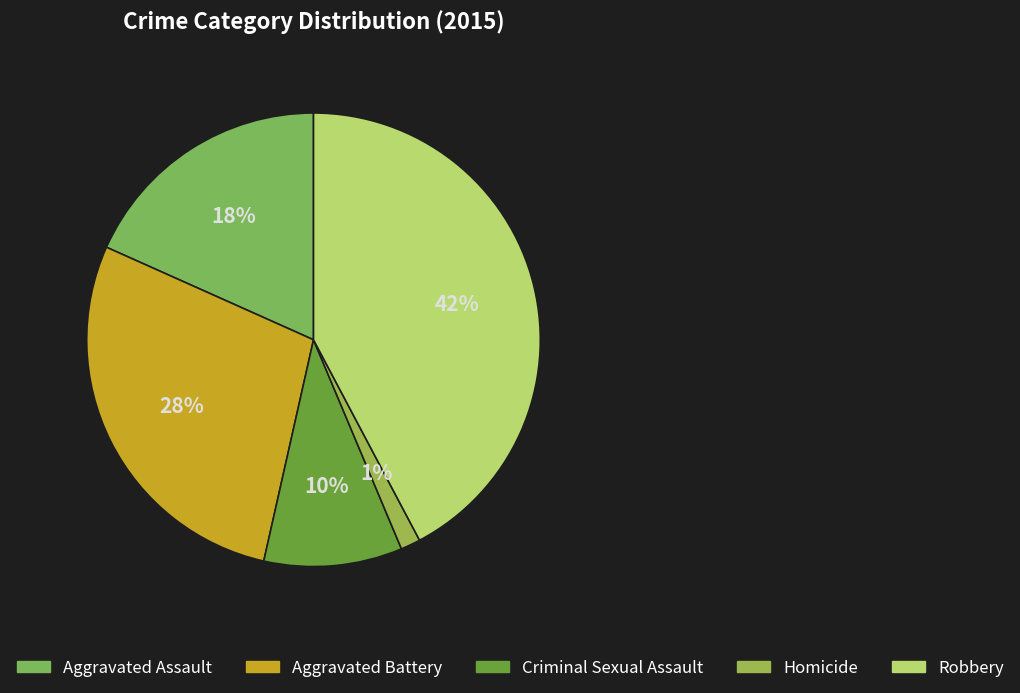

Do Aggravated Battery and Aggravated Assault together represent more than half of the pie?

No